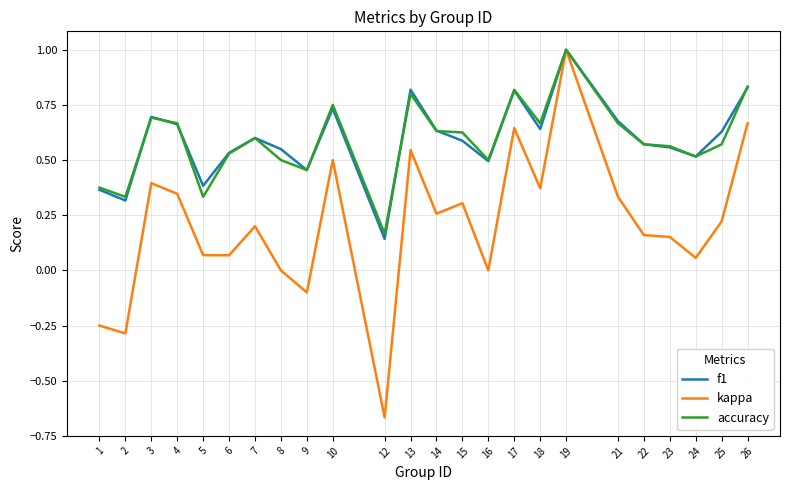

At which category does kappa reach its first local peak?

3